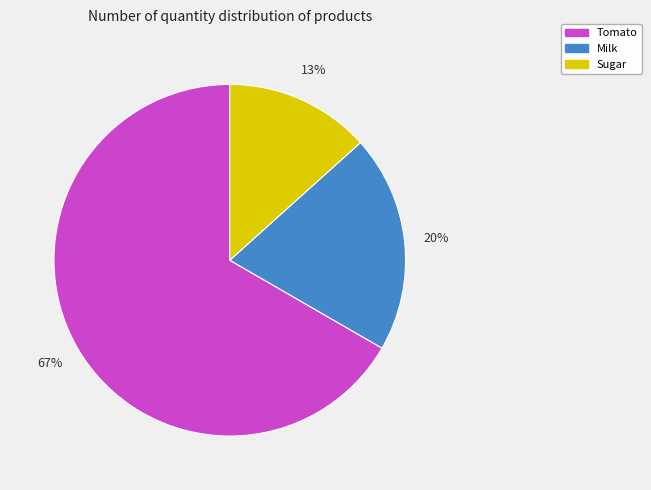

How many slices are in this pie chart?

3